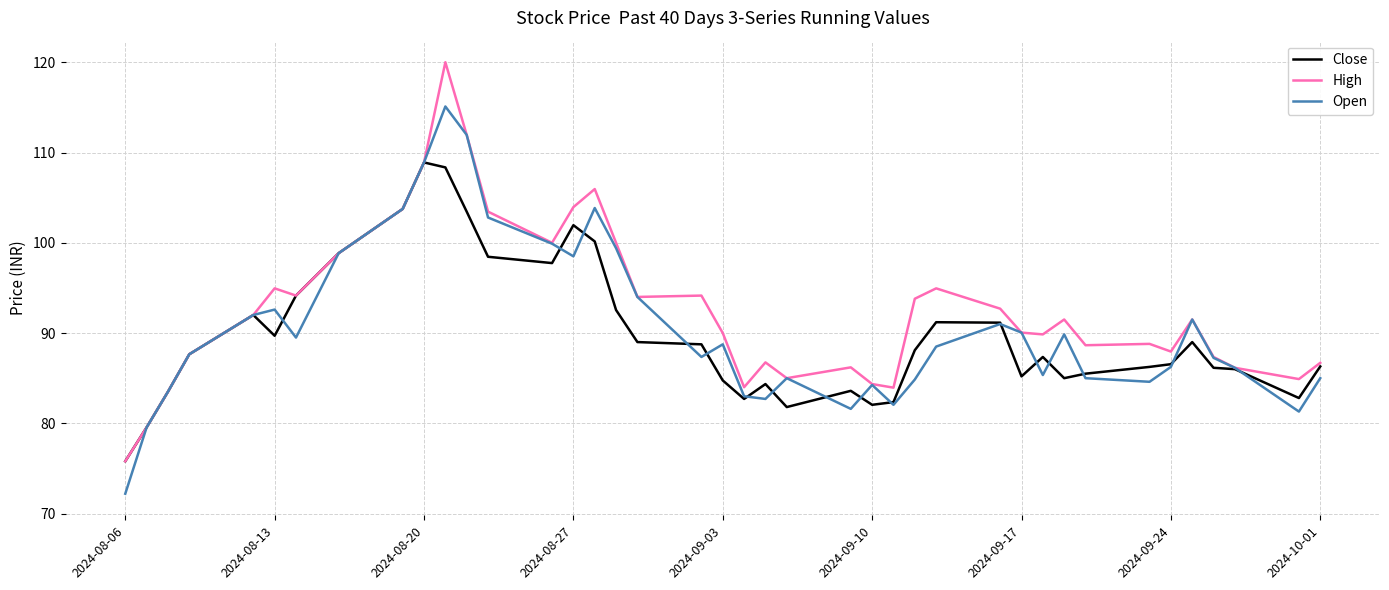

Which series has the largest range (max minus min)?

High